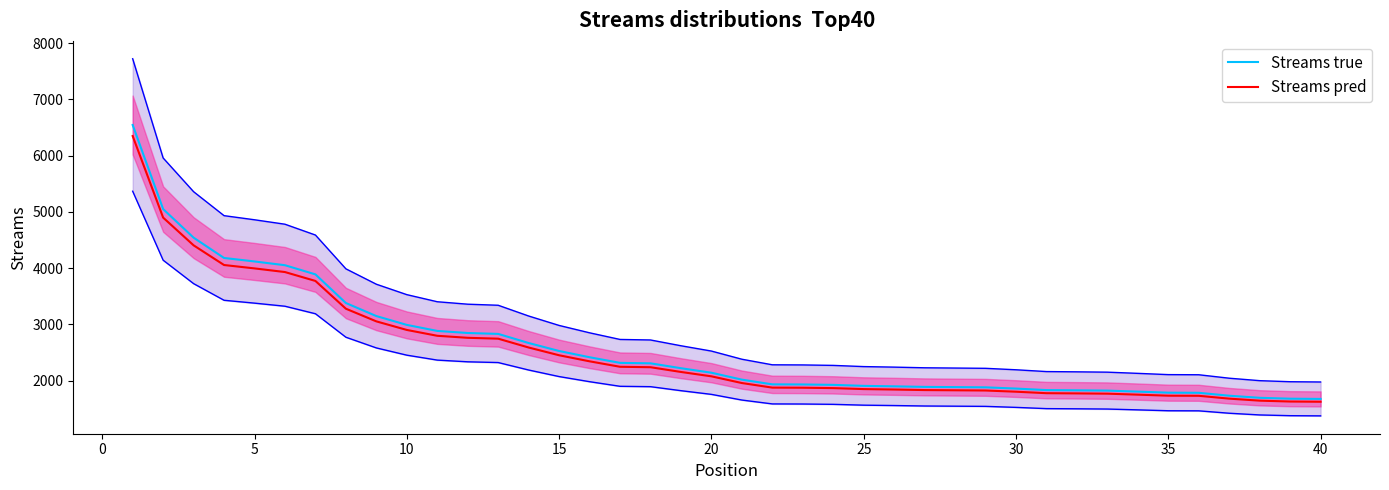

What is the maximum value for Streams pred?

6346.7